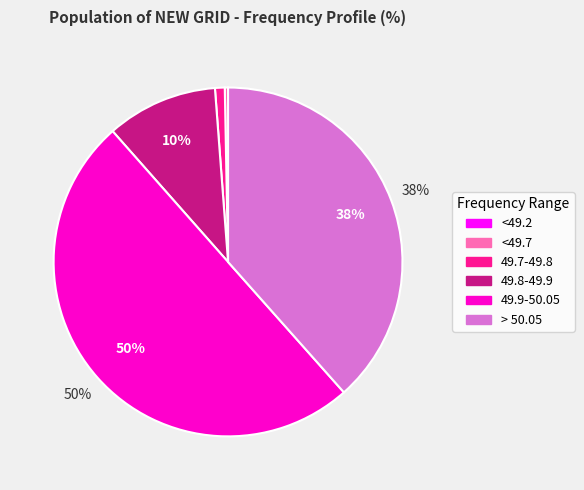

Between 49.7-49.8 and 49.9-50.05, which is larger?

49.9-50.05